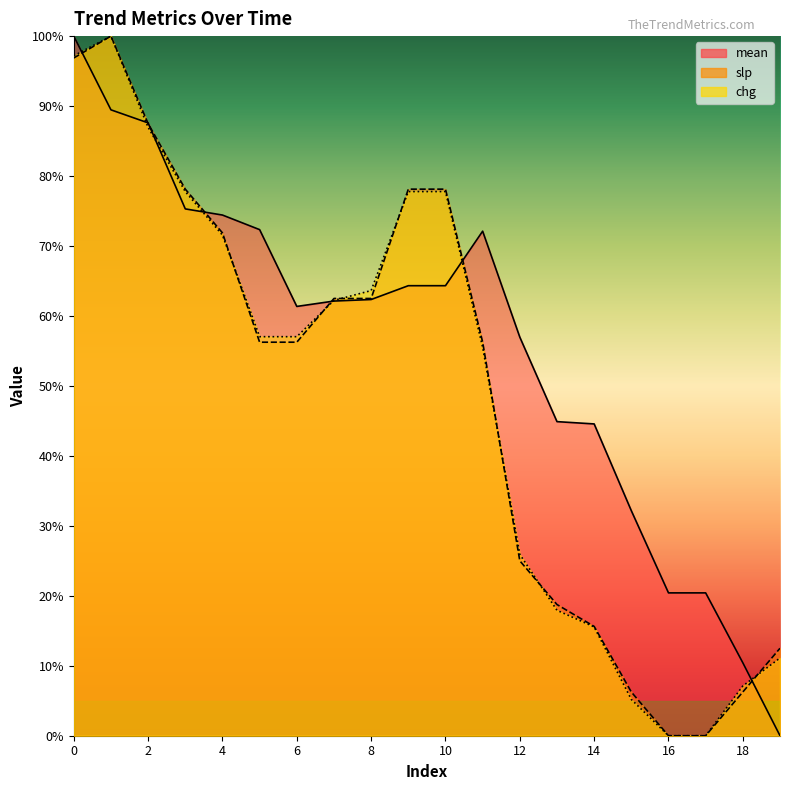

Rank the series by their maximum value, from lowest to highest.

mean, slp, chg